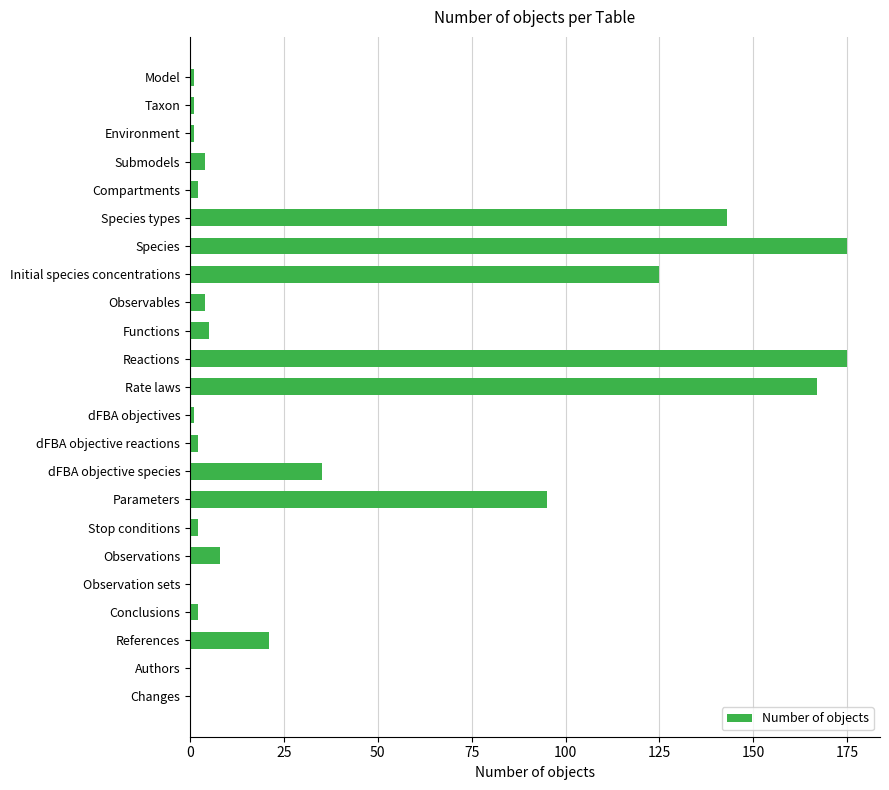

What is the maximum value shown in the chart?

175